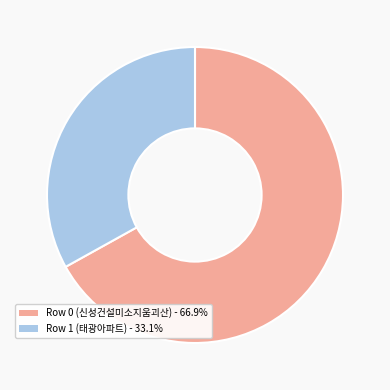

Is the sum of Row 0 (신성건설미소지움괴산) and Row 1 (태광아파트) greater than half?

Yes